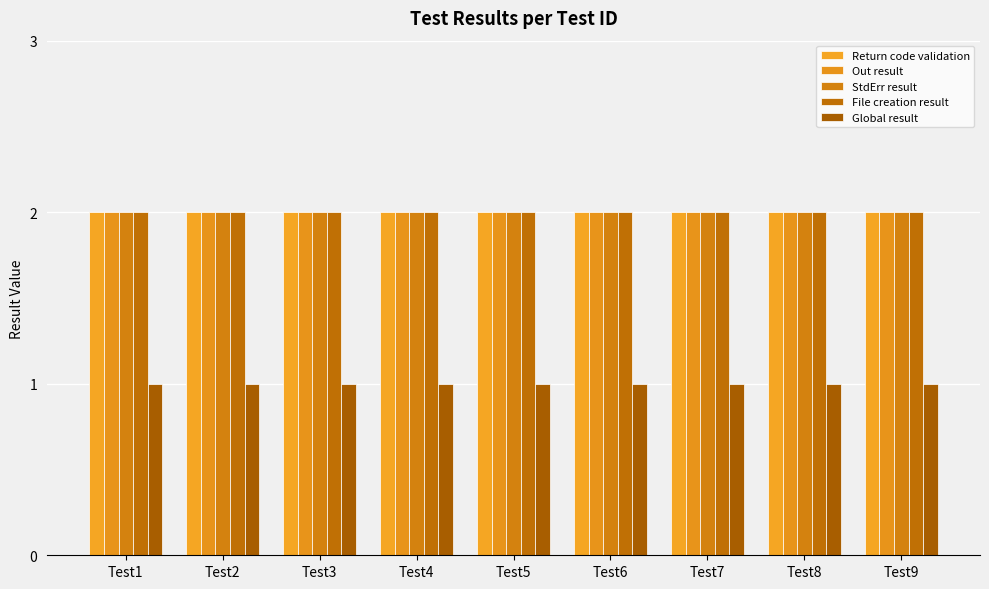

The value of Out result at Test2 is 2. True or false?

True